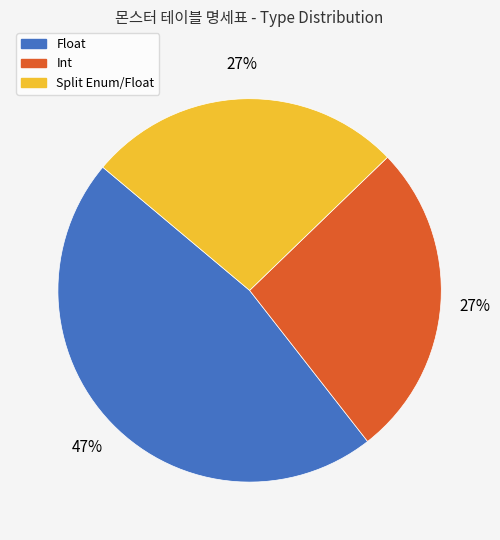

Combined, do Float and Split Enum/Float account for over 50%?

Yes